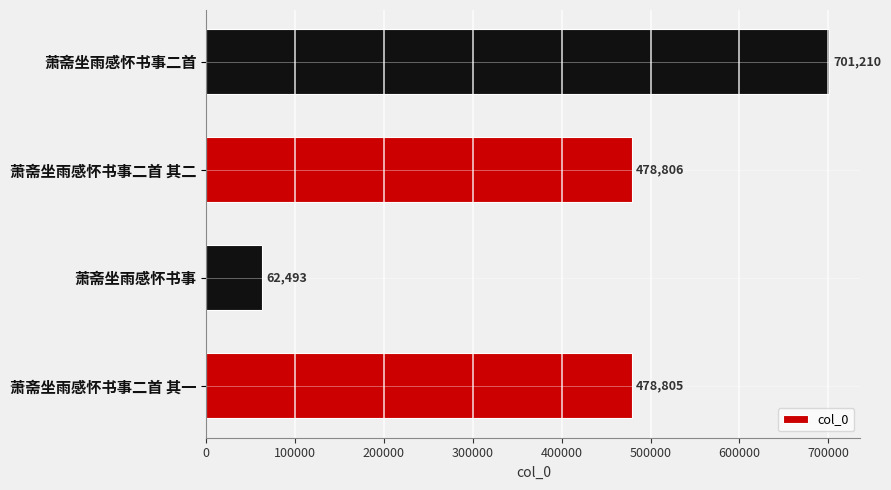

At which label is the value closest to 381851?

萧斋坐雨感怀书事二首 其一